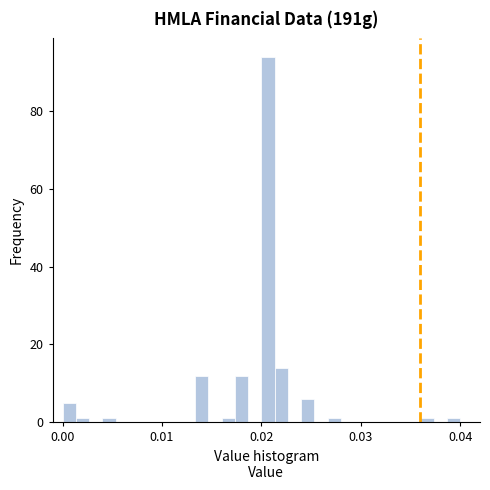

Read against the x-axis, roughly where is the centre of the tallest bar?

0.021